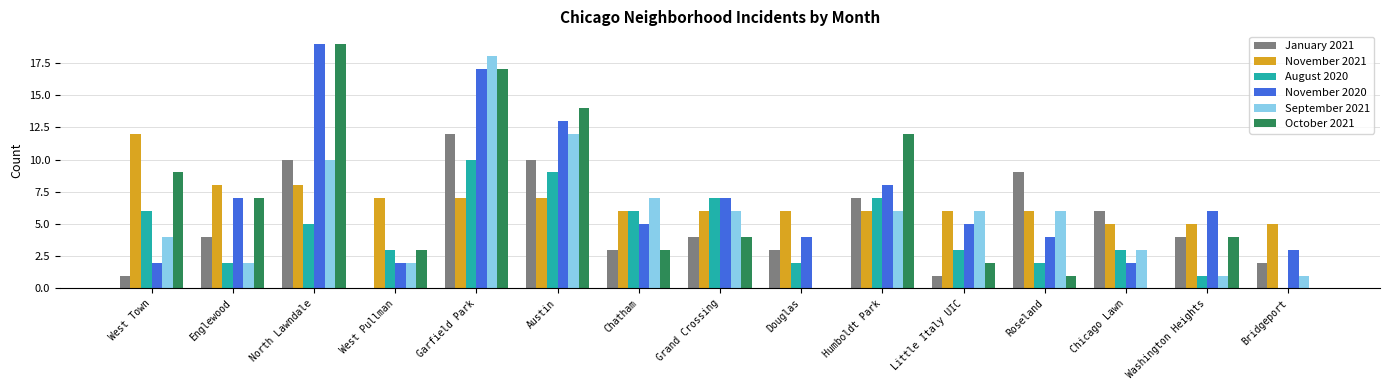

The value of October 2021 at West Town is 13. True or false?

False